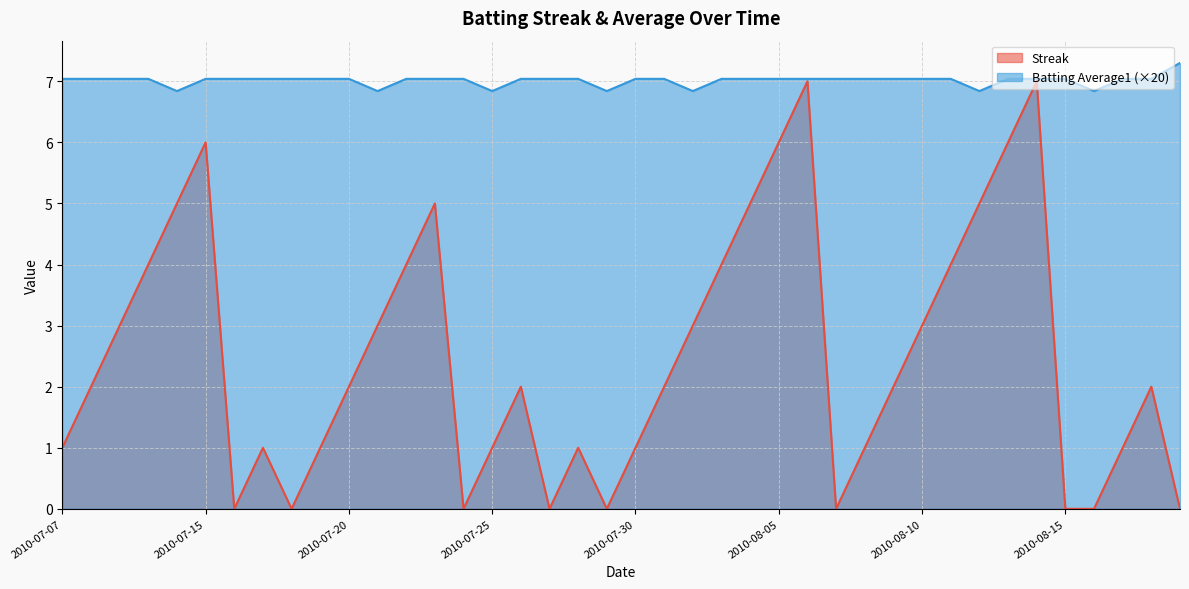

The value of Streak at 2010-07-16 is 0.0. True or false?

True